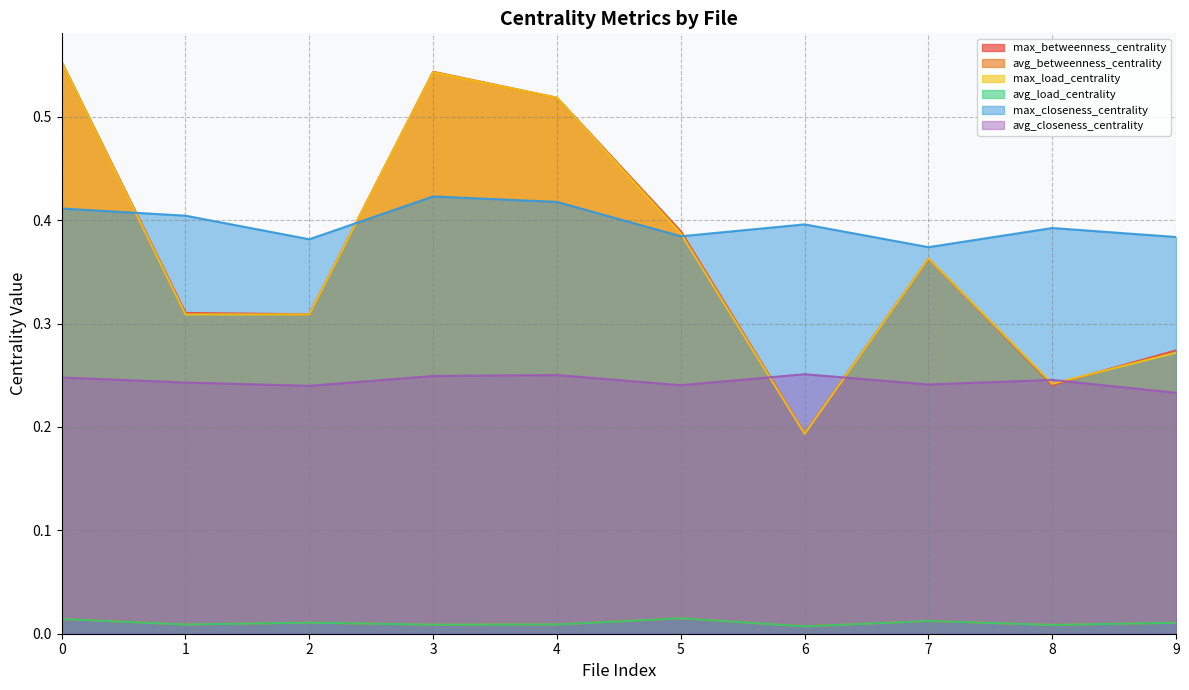

List the series in order of their peak value, lowest first.

avg_load_centrality, avg_betweenness_centrality, avg_closeness_centrality, max_closeness_centrality, max_load_centrality, max_betweenness_centrality